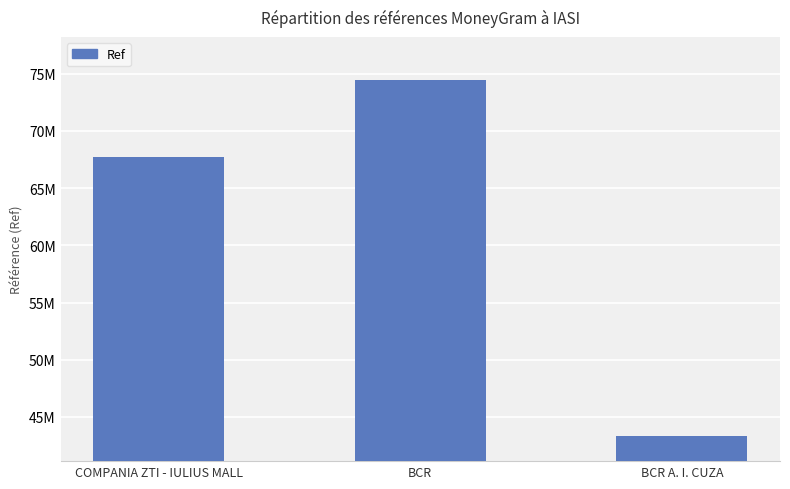

Does the chart contain any negative values?

No